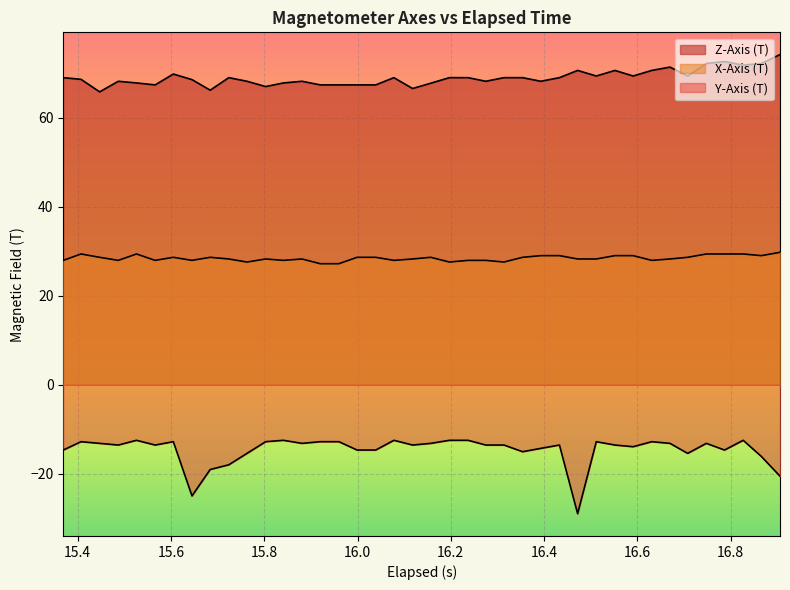

Does the chart display data point markers on the line(s)?

No